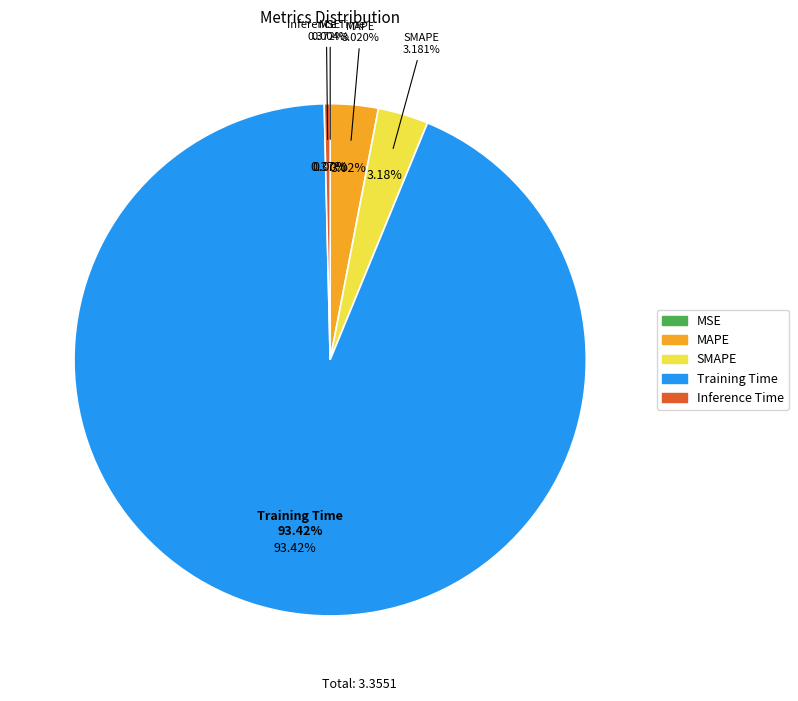

Rank the categories by value from lowest to highest.

MSE, Inference Time, MAPE, SMAPE, Training Time